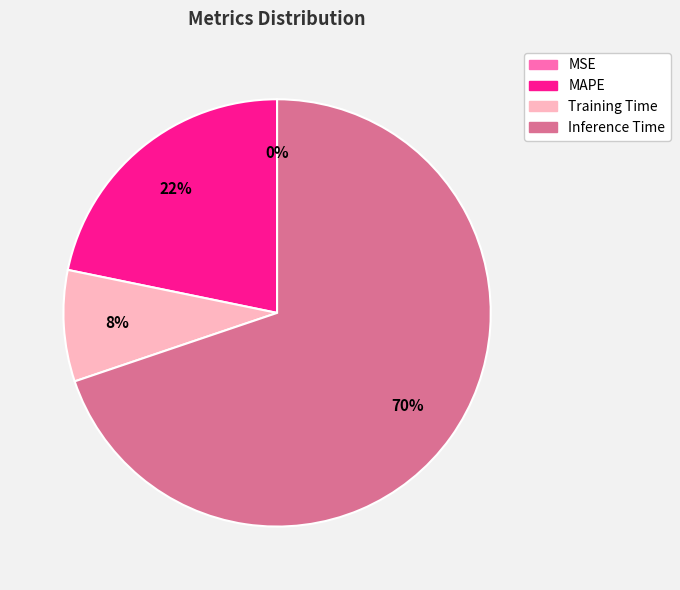

Which slice is the largest?

Inference Time